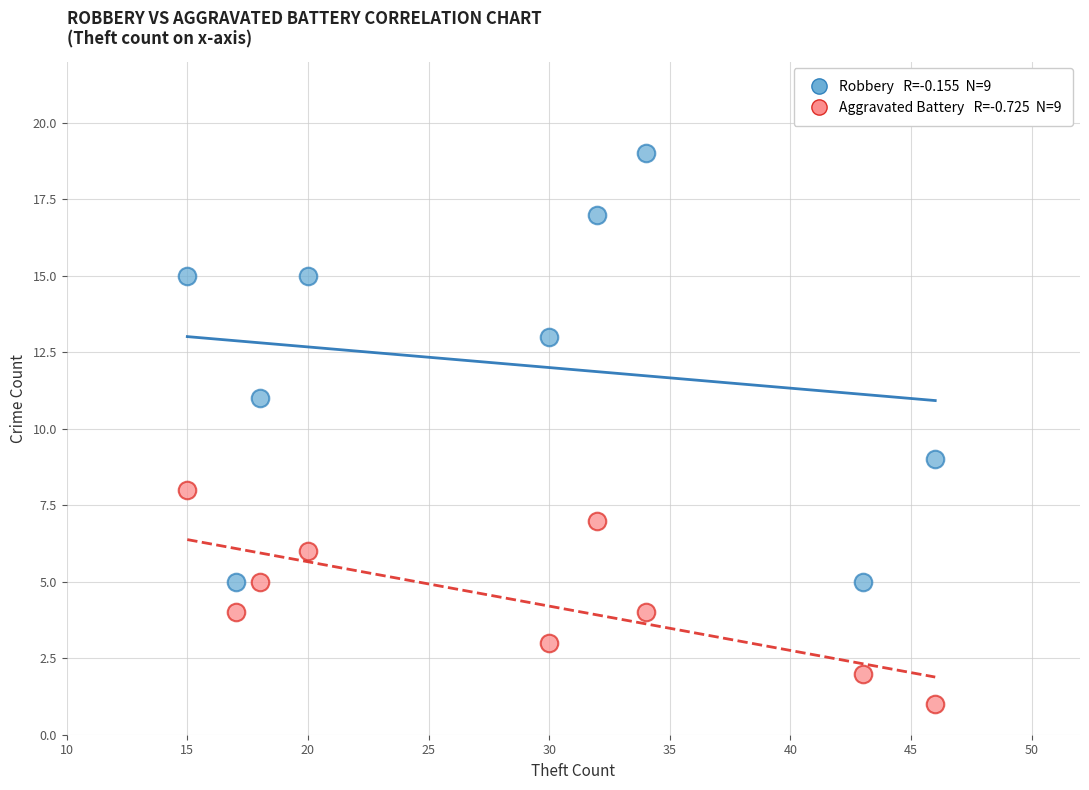

Across all data points, what is the range of Y values (max minus min)?

18